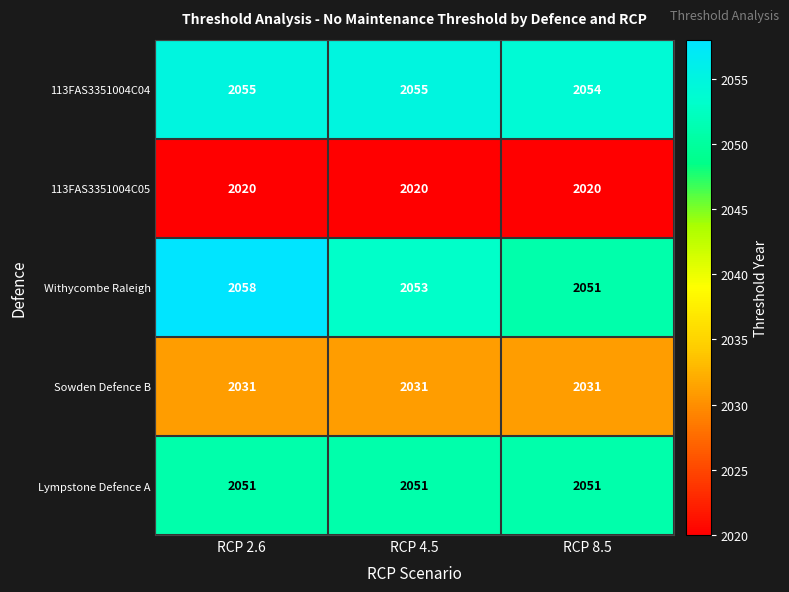

List the series in order of their peak value, highest first.

Withycombe Raleigh, 113FAS3351004C04, Lympstone Defence A, Sowden Defence B, 113FAS3351004C05